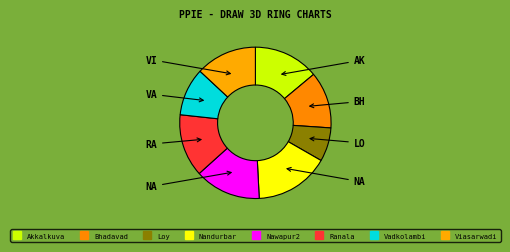

How many slices are in this pie chart?

8